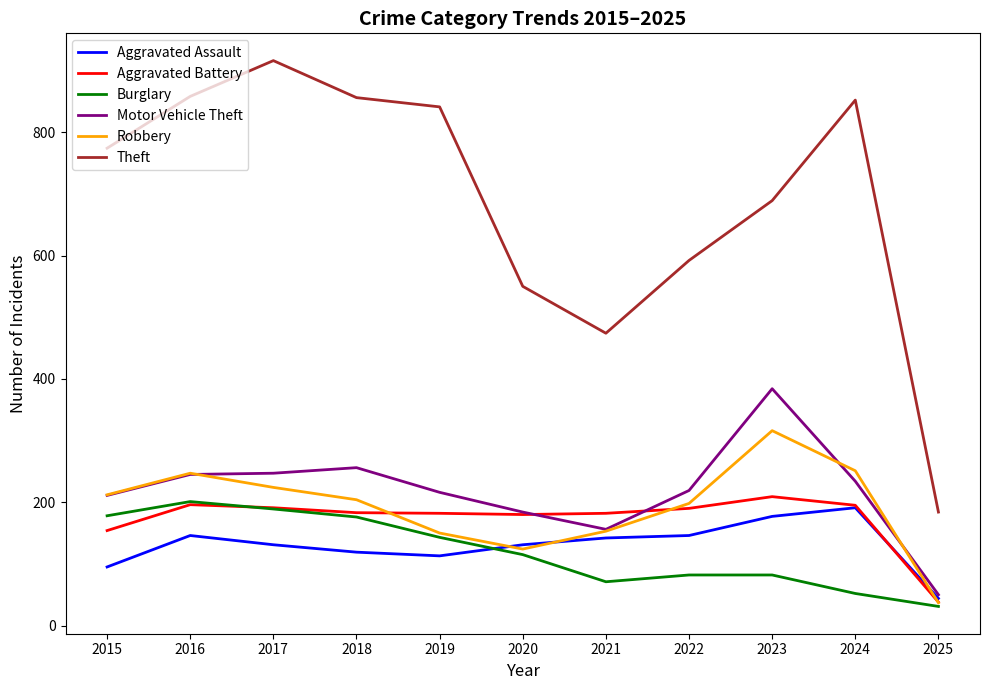

Which series has the largest range (max minus min)?

Theft